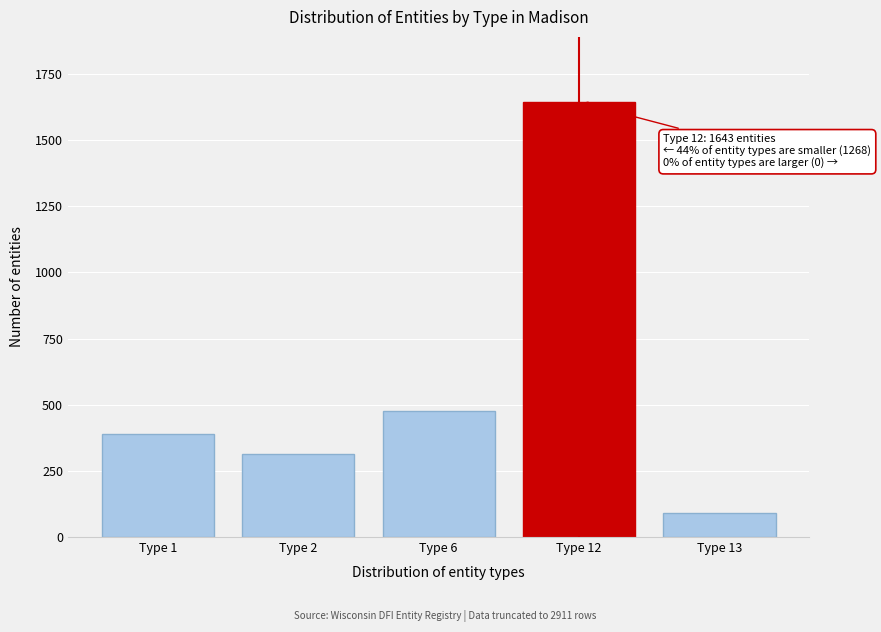

Reading right to left, extract all data points from this chart.

Type 13=89	Type 12=1643	Type 6=478	Type 2=312	Type 1=389